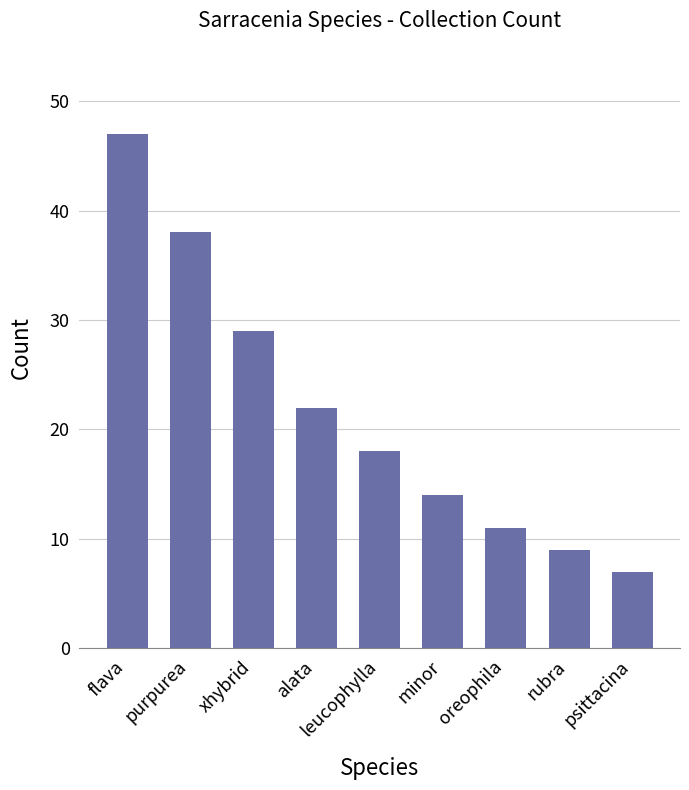

Read the value at alata, to the nearest 10.

20